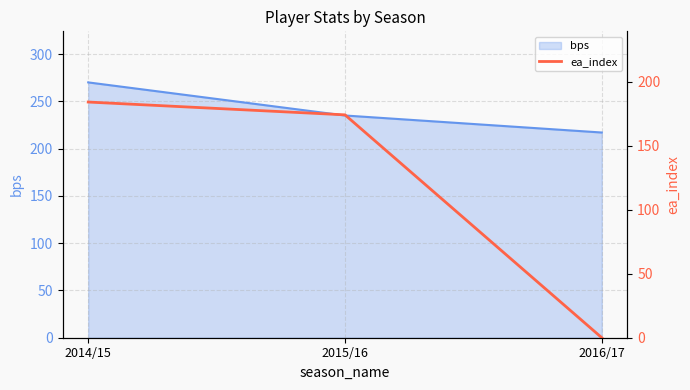

Where does the data first go above 174?

2014/15